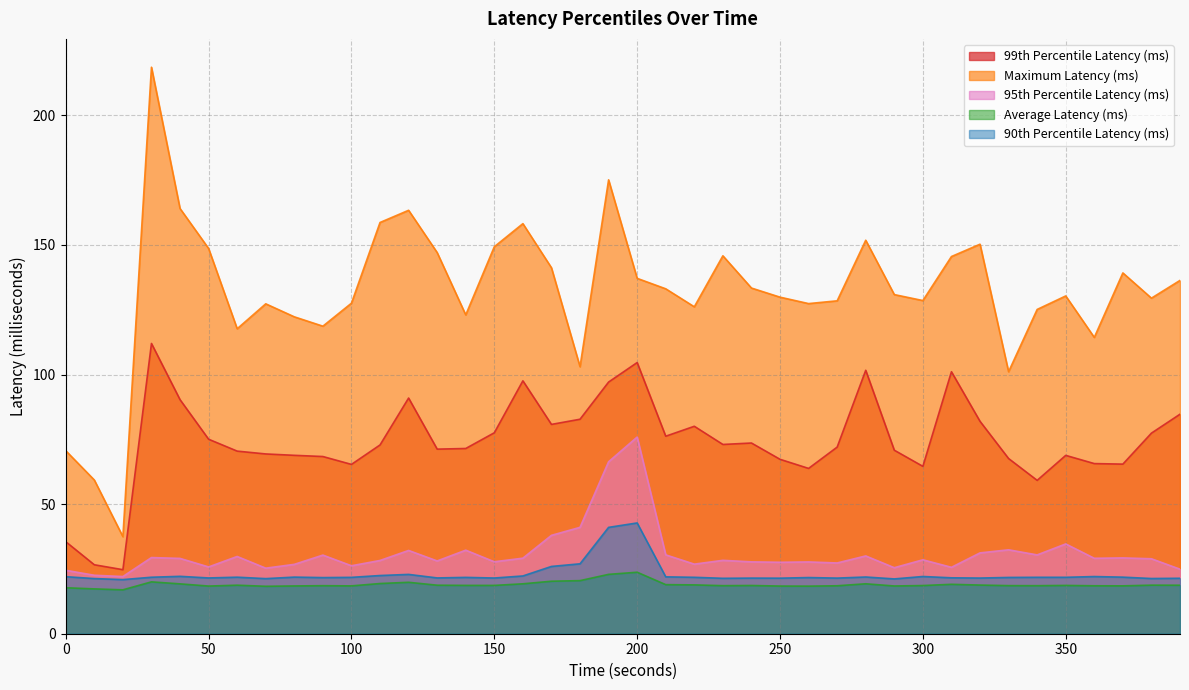

True or false: 99th Percentile Latency (ms) and 95th Percentile Latency (ms) intersect in this chart.

False